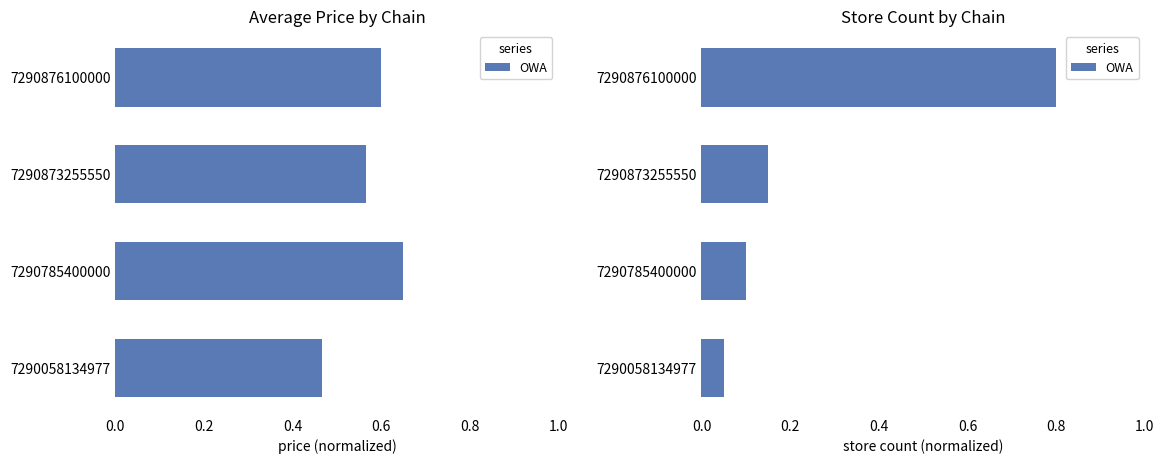

Read the value at 7290058134977.

0.1